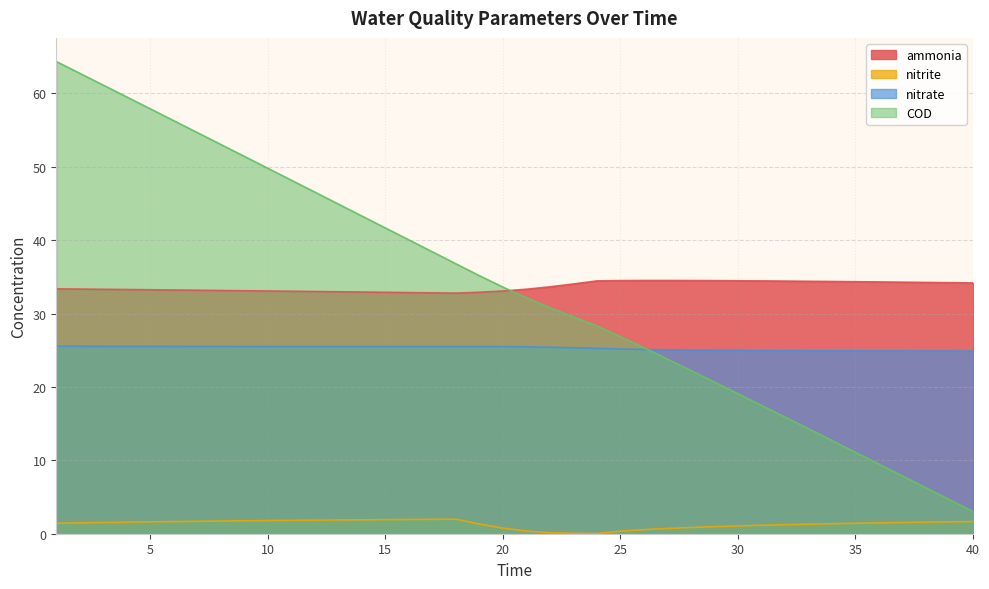

True or false: COD and nitrite cross at least once.

False